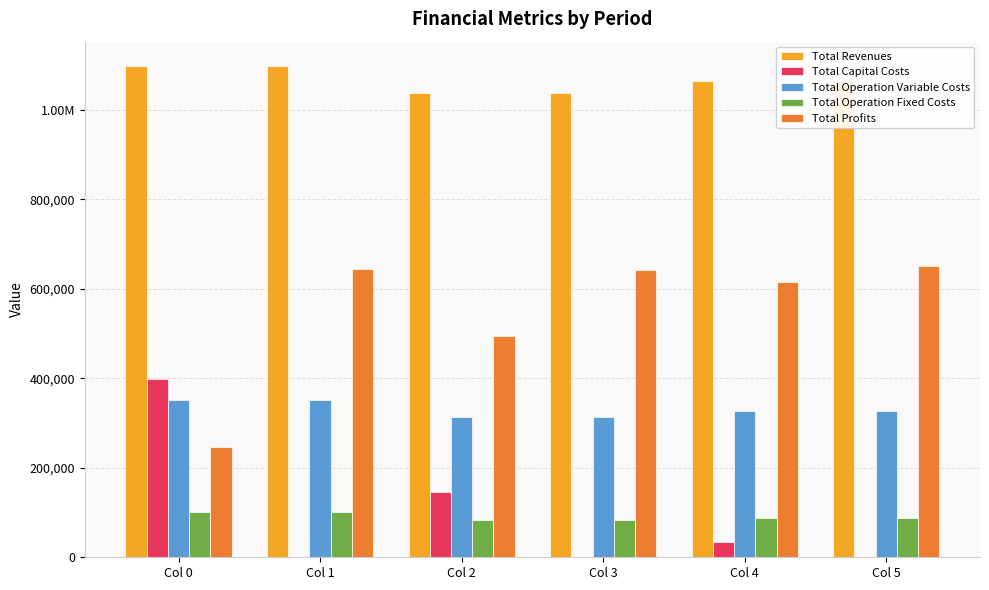

What are all the series names shown in the legend?

Total Revenues, Total Capital Costs, Total Operation Variable Costs, Total Operation Fixed Costs, Total Profits